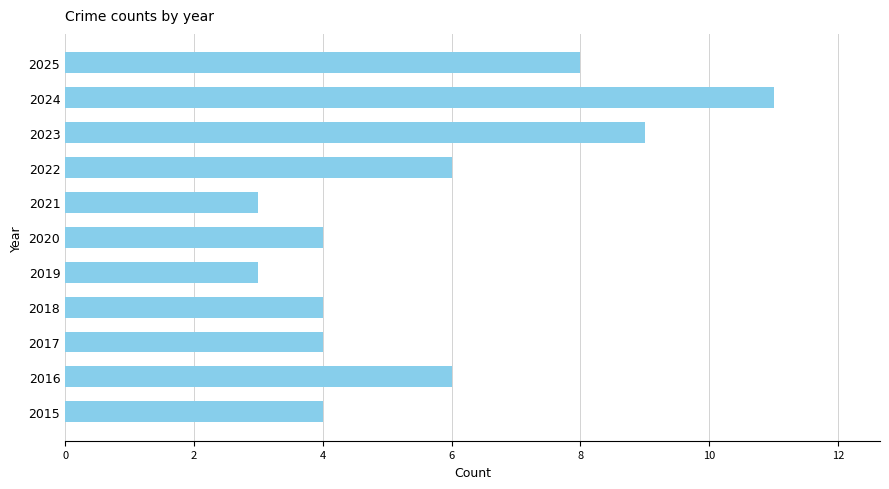

Between 2025 and 2022, which is larger?

2025